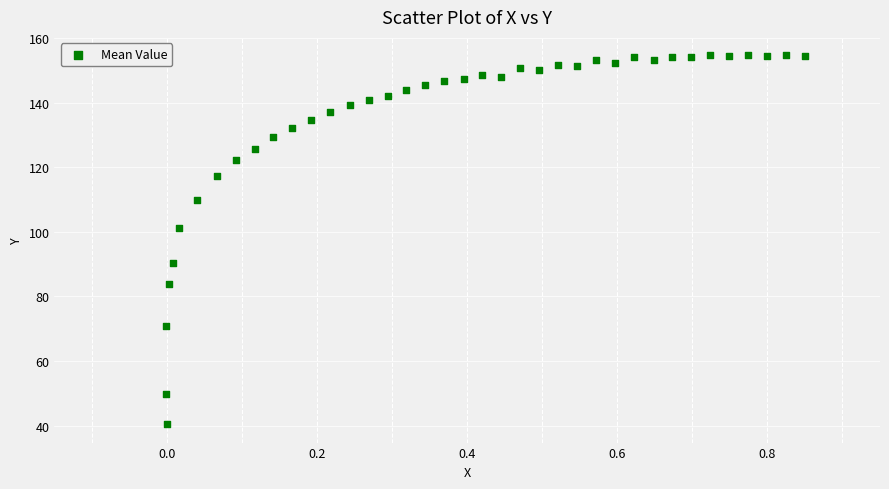

What is the range of X values (max minus min)?

0.9